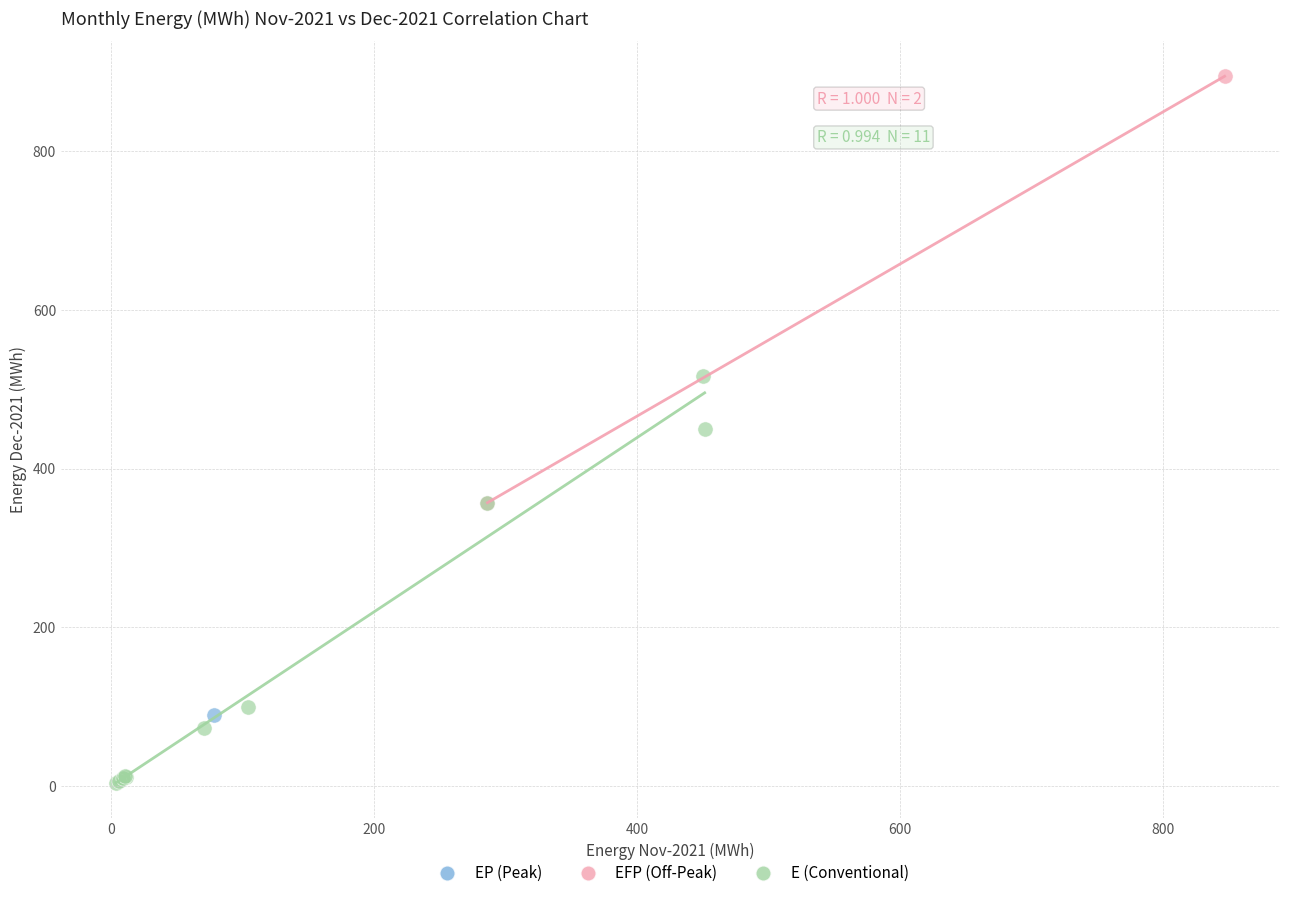

What are all the series names shown in the legend?

EP (Peak), EFP (Off-Peak), E (Conventional)